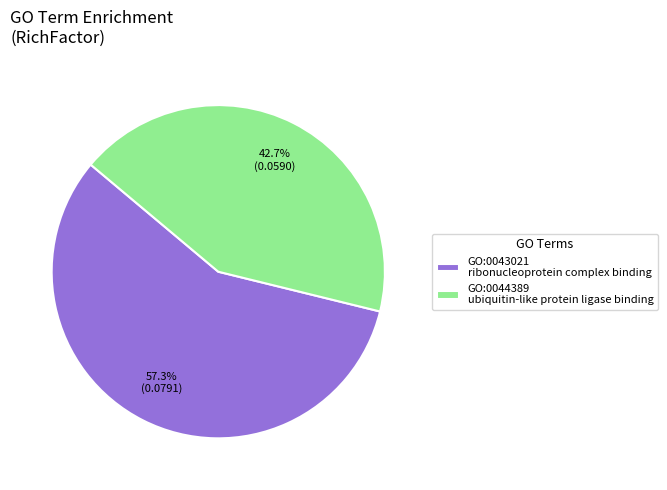

Which slice is the smallest?

GO:0044389 ubiquitin-like protein ligase binding